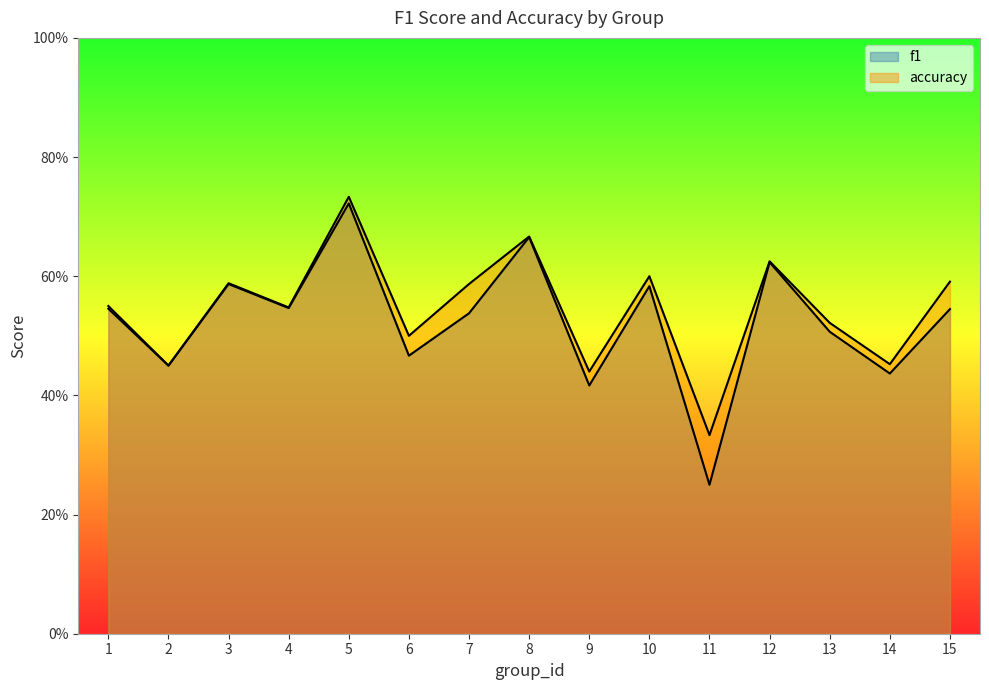

What is the sum of all accuracy values?

8.2